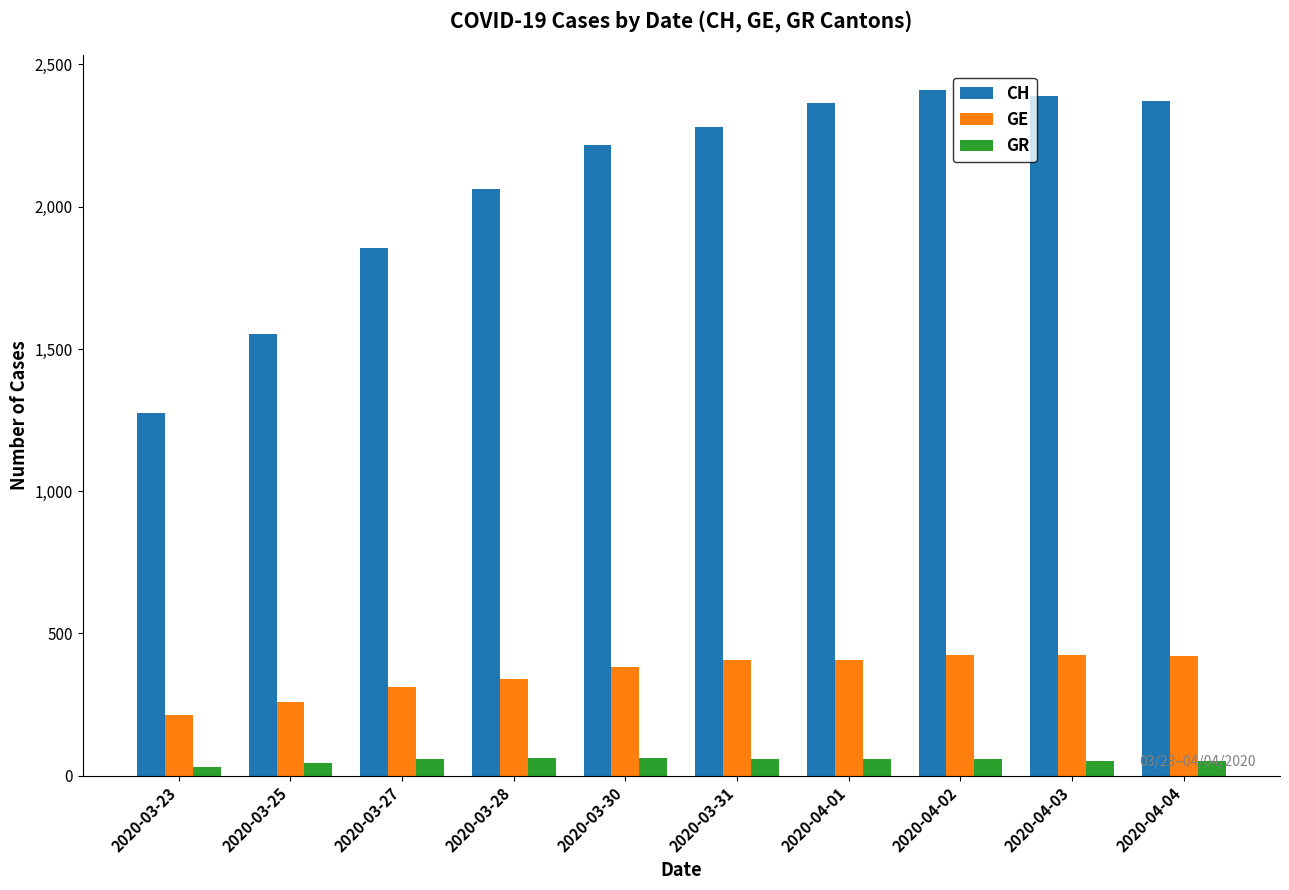

What is the label of the 7th bar from the left?

2020-04-01